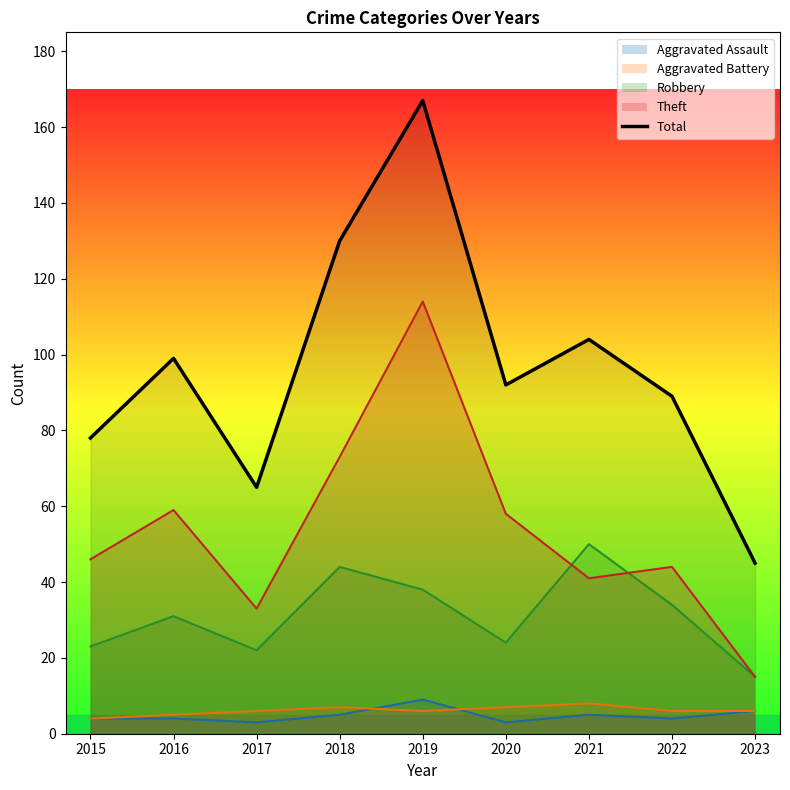

Which label corresponds to the smallest value in the chart?

2023